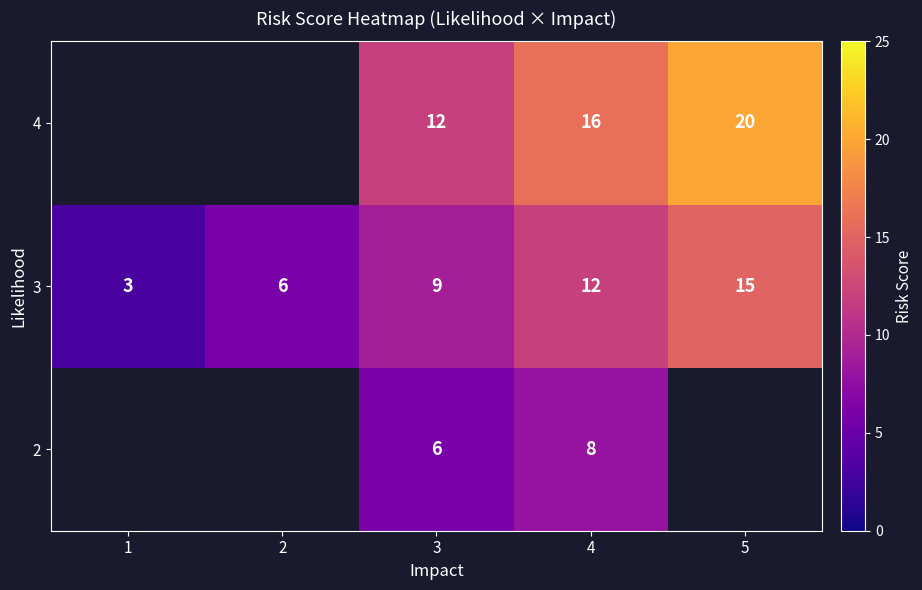

Which label corresponds to the smallest value in the chart?

1